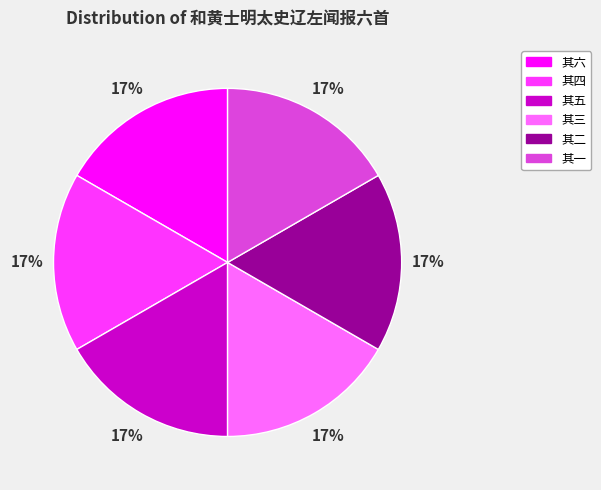

Does any single category account for the majority?

No